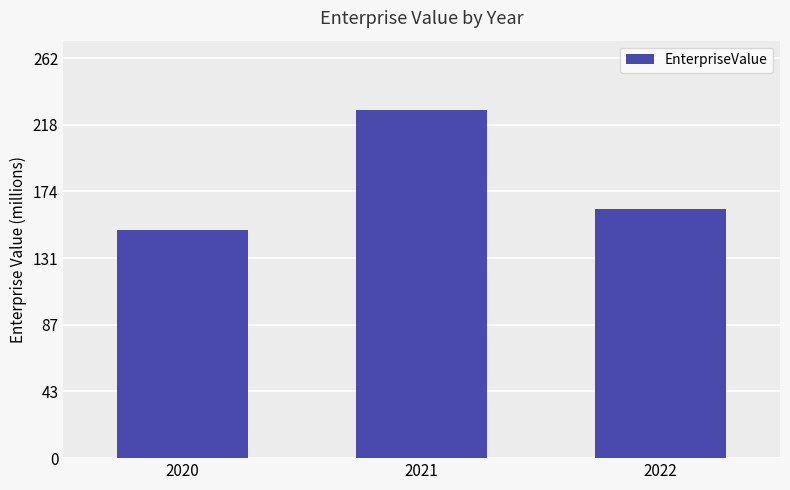

Rank the categories by value from lowest to highest.

2020, 2022, 2021